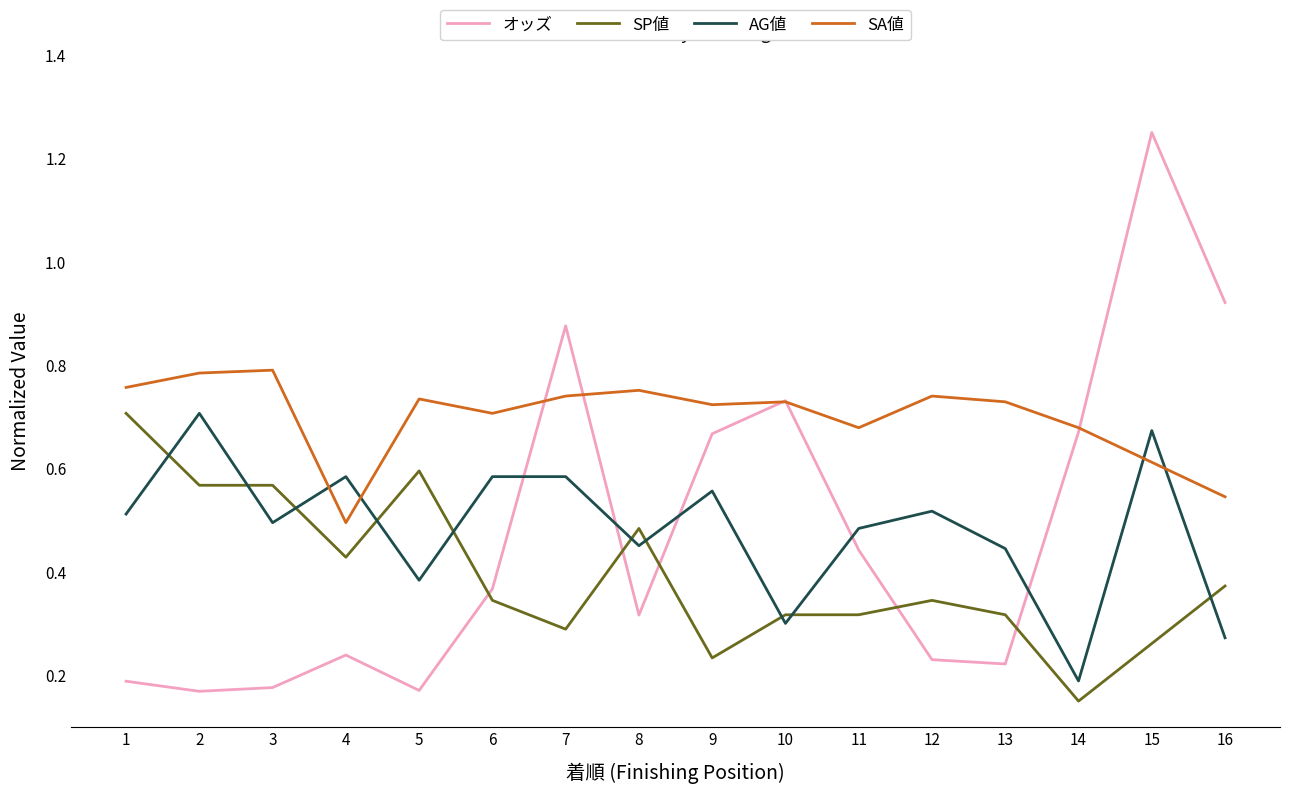

The value of AG値 at 6 is 0.6. True or false?

True